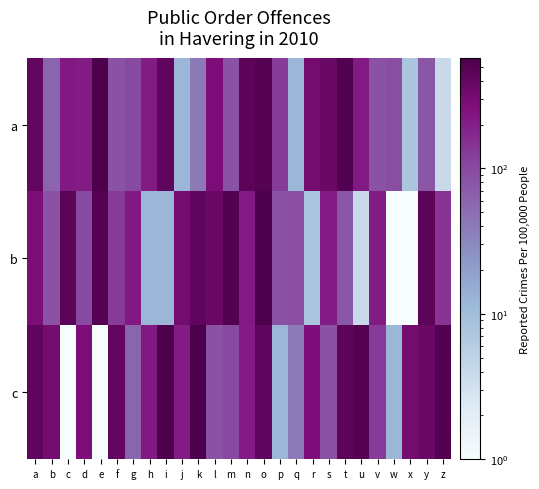

List the series in order of their peak value, lowest first.

a, b, c